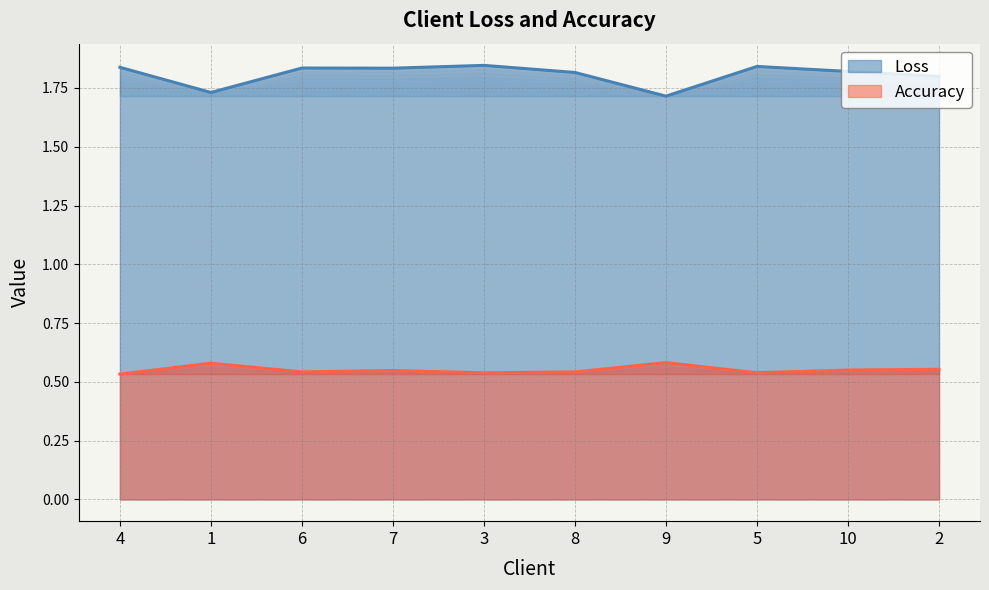

True or false: Accuracy and Loss cross at least once.

False